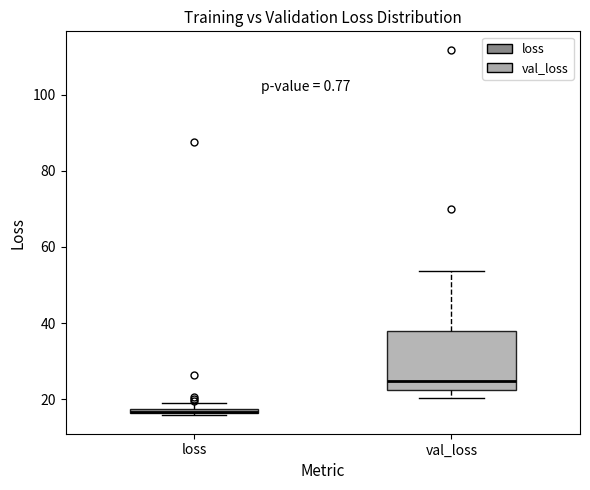

Which box has the lowest median line?

loss